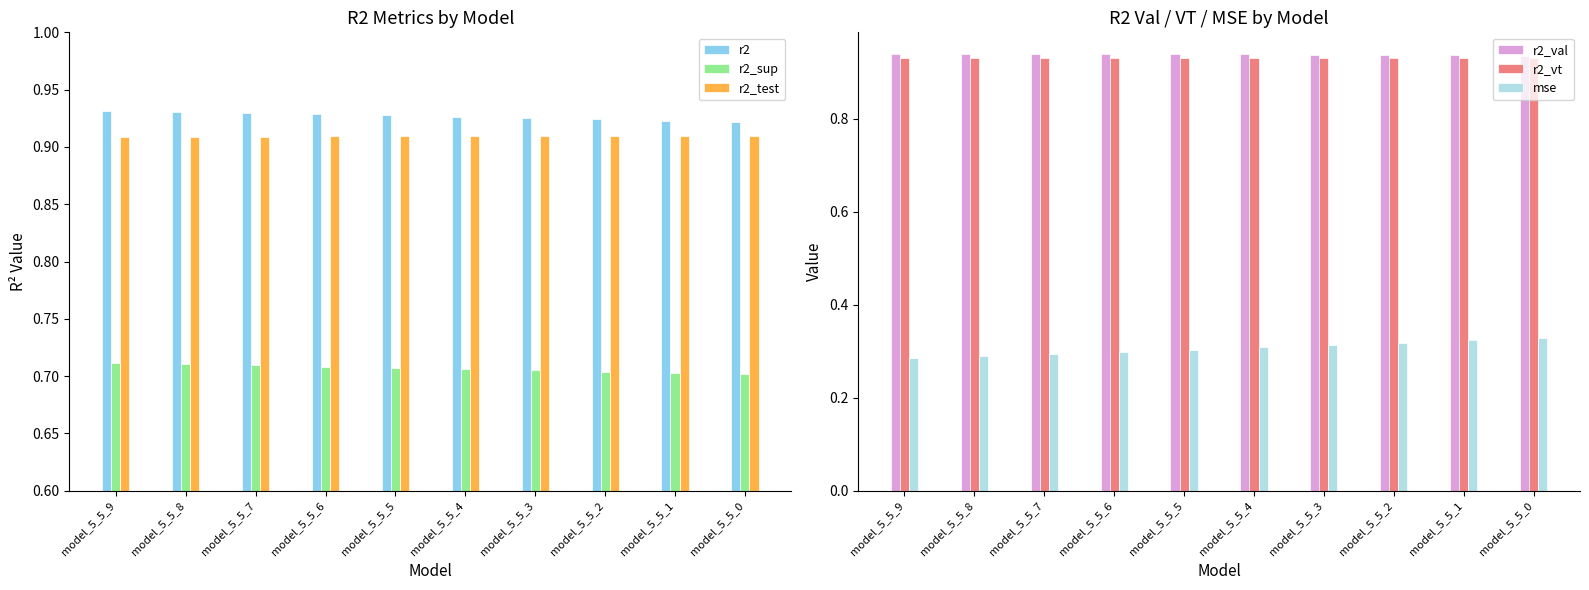

At which label is r2_sup closest to 0?

model_5_5_0